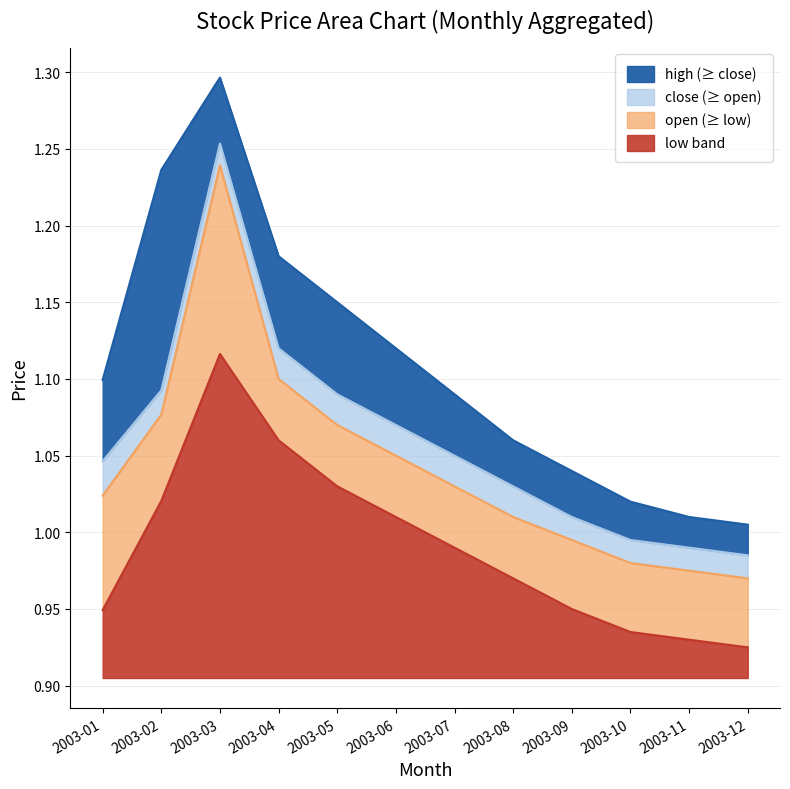

Reading left to right, extract all data points from this chart.

high: 1.1	1.2	1.3	1.2	1.1	1.1	1.1	1.1	1.0	1.0	1.0	1.0
close: 1.0	1.1	1.3	1.1	1.1	1.1	1.1	1.0	1.0	1.0	1.0	1.0
open: 1.0	1.1	1.2	1.1	1.1	1.1	1.0	1.0	1.0	1.0	1.0	1.0
low: 0.9	1.0	1.1	1.1	1.0	1.0	1.0	1.0	0.9	0.9	0.9	0.9